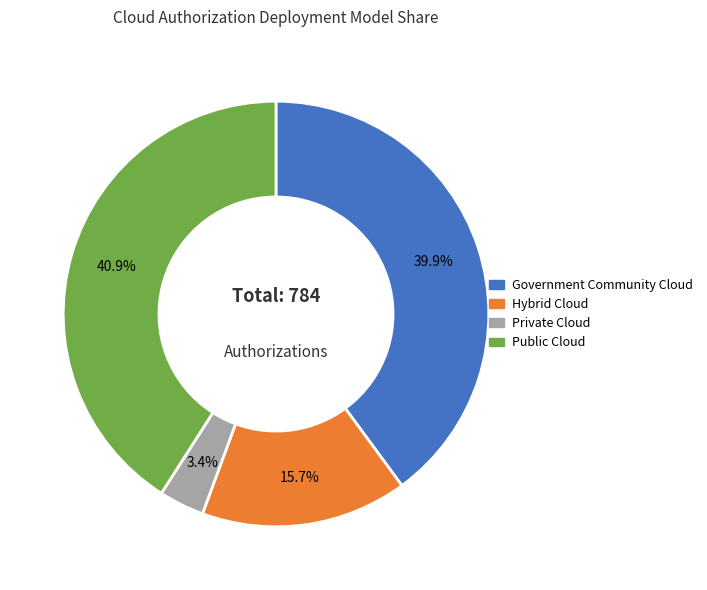

What percentage is the Private Cloud slice, to the nearest percent?

3%